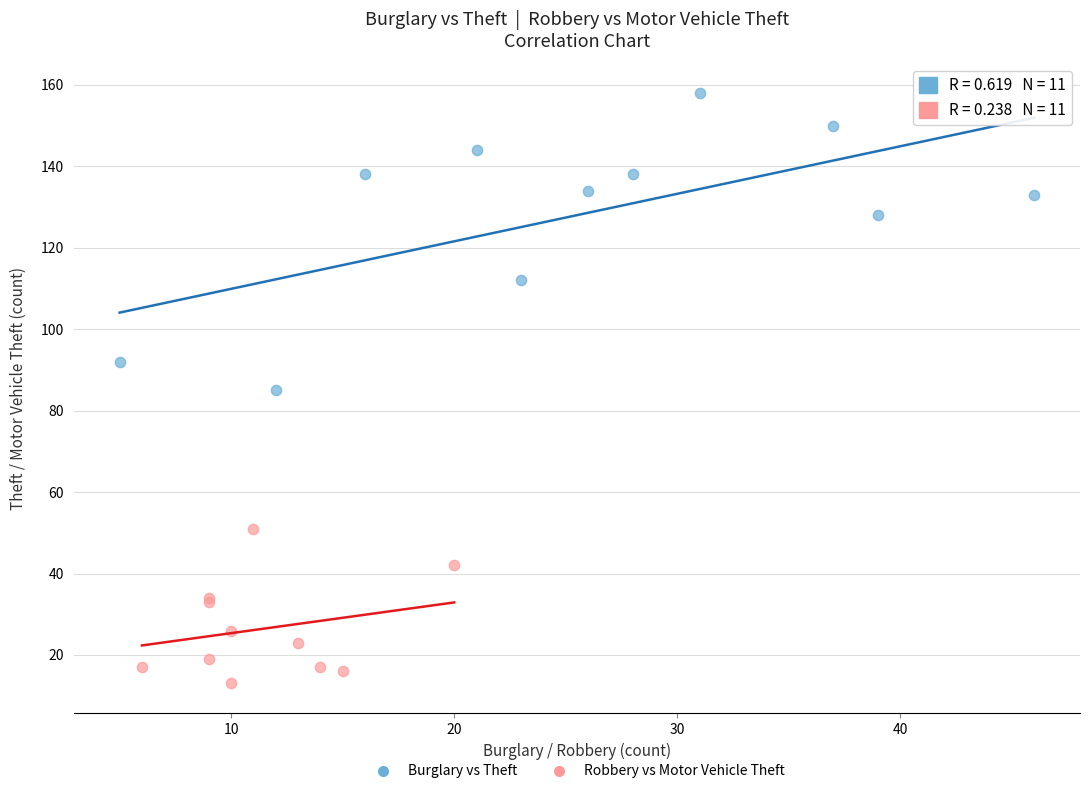

Which series has the largest Y range (max minus min)?

Burglary vs Theft